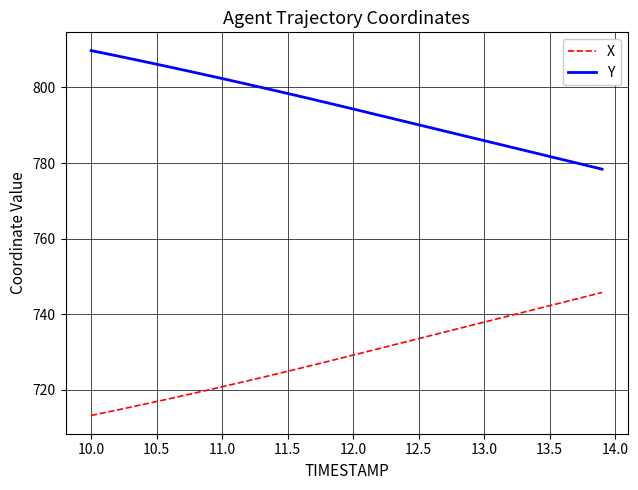

What is the difference between the maximum and minimum values in the X series?

32.5